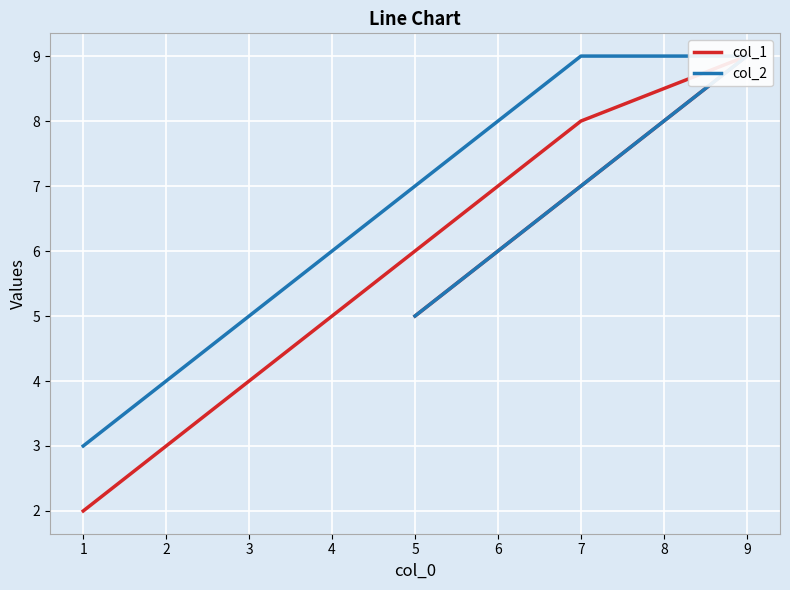

What are all the series names shown in the legend?

col_1, col_2